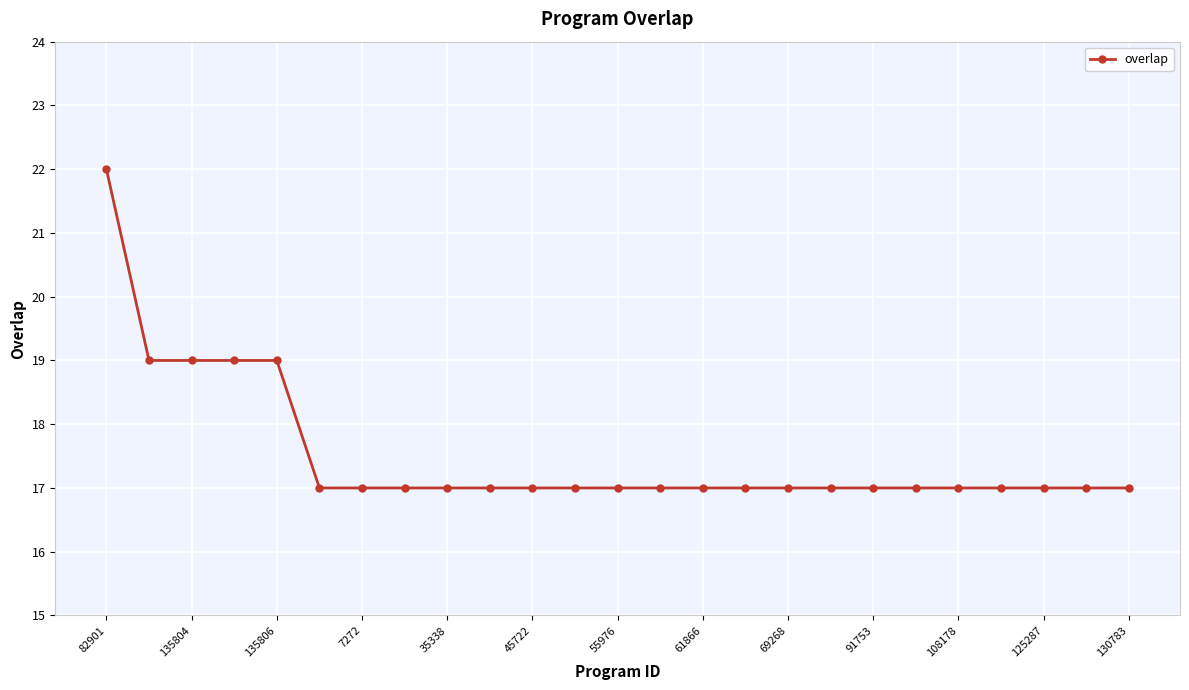

What is the value of the 7th point from the left?

17